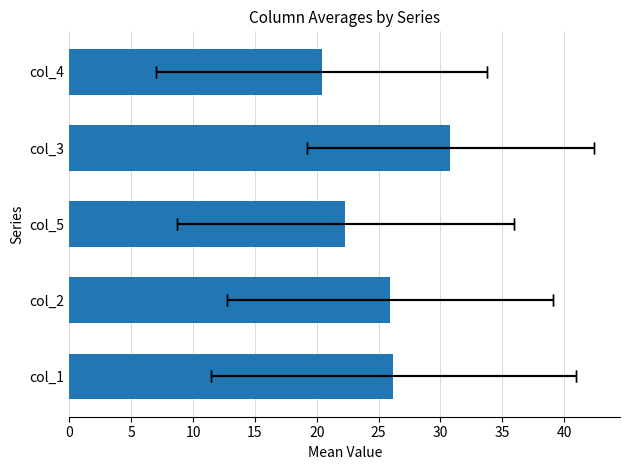

Reading left to right, what are all the values shown in this chart?

26.2	25.9	22.3	30.8	20.4